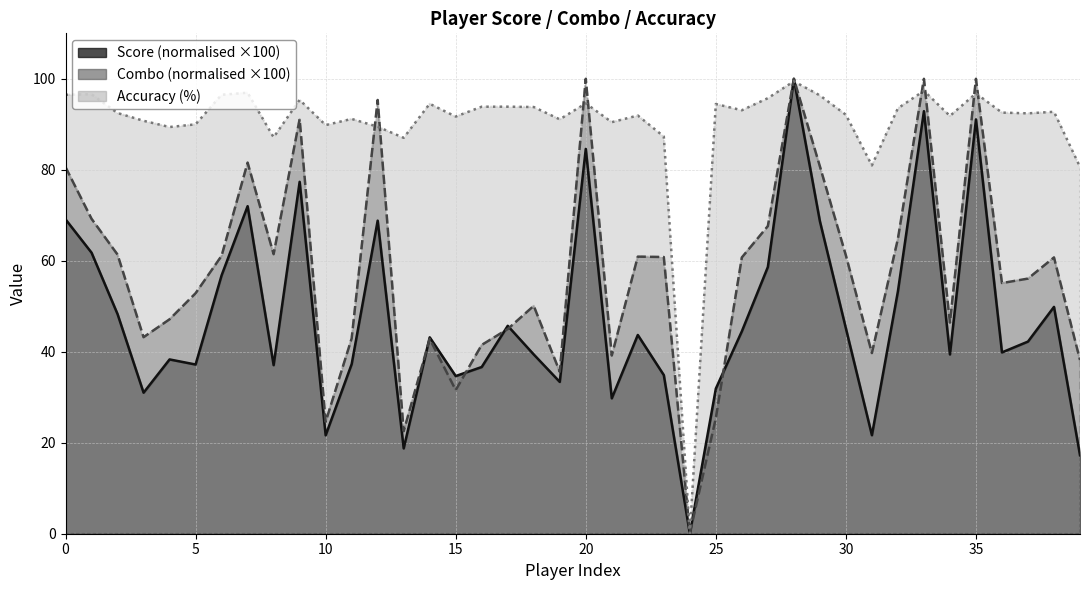

Count the number of categories in the chart.

40